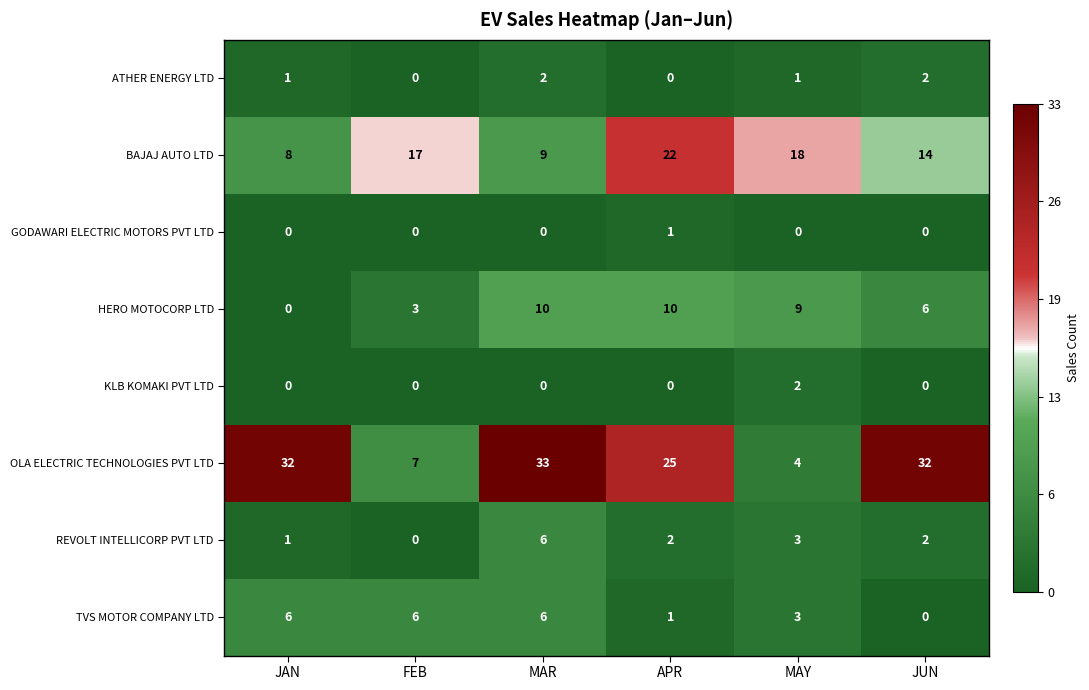

The value of OLA ELECTRIC TECHNOLOGIES PVT LTD at JAN is 14. True or false?

False